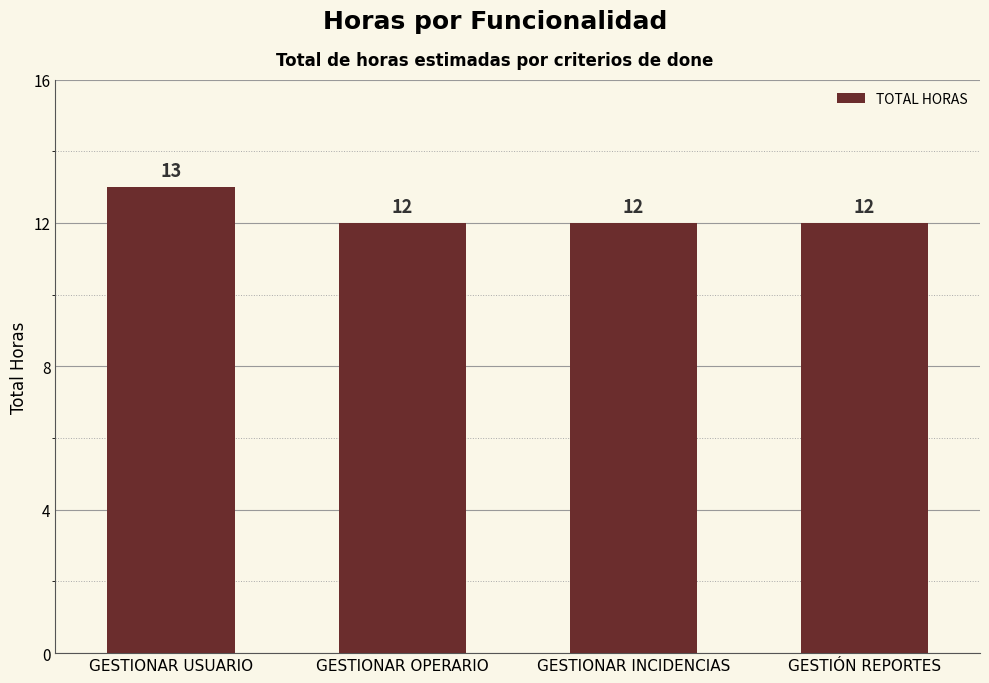

Reading right to left, what are all the values shown in this chart?

12	12	12	13